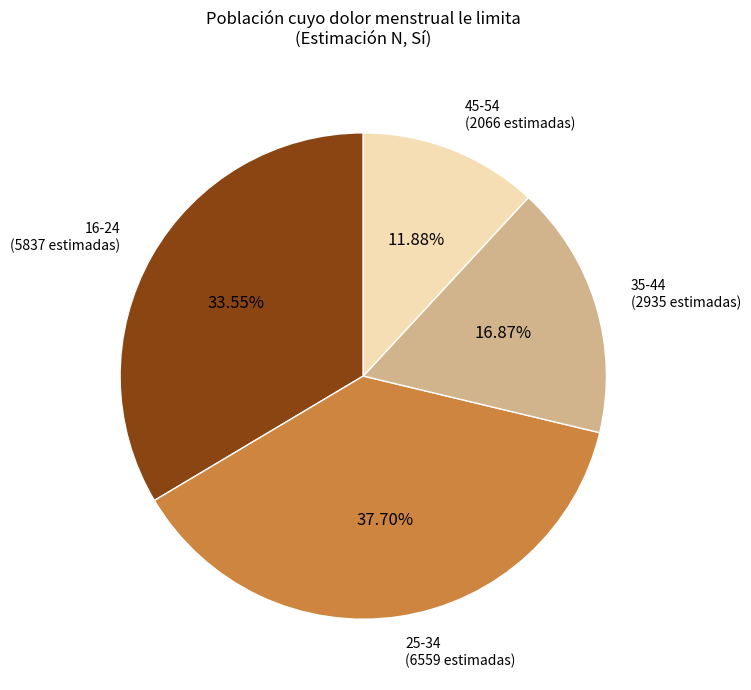

Is there any slice that represents more than half of the pie?

No